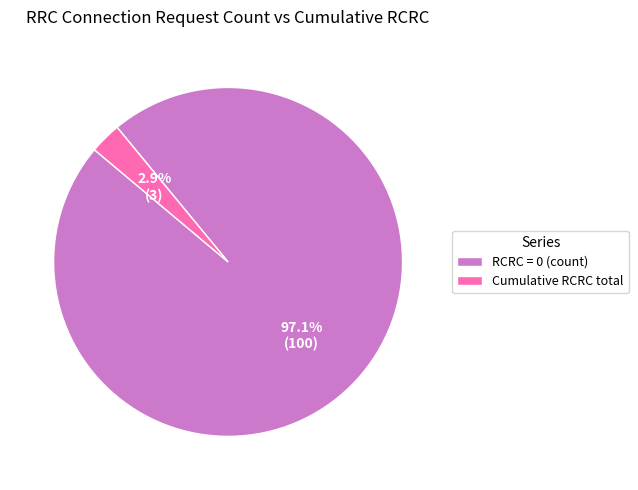

Which slice represents more than half of the pie?

RCRC = 0 (count)